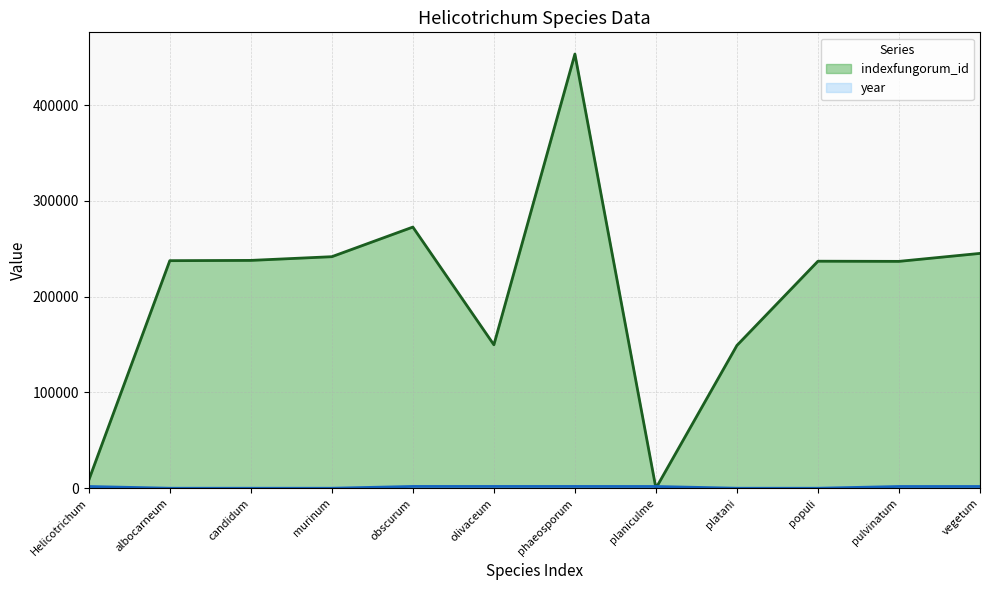

Which series has the largest total across all categories?

indexfungorum_id